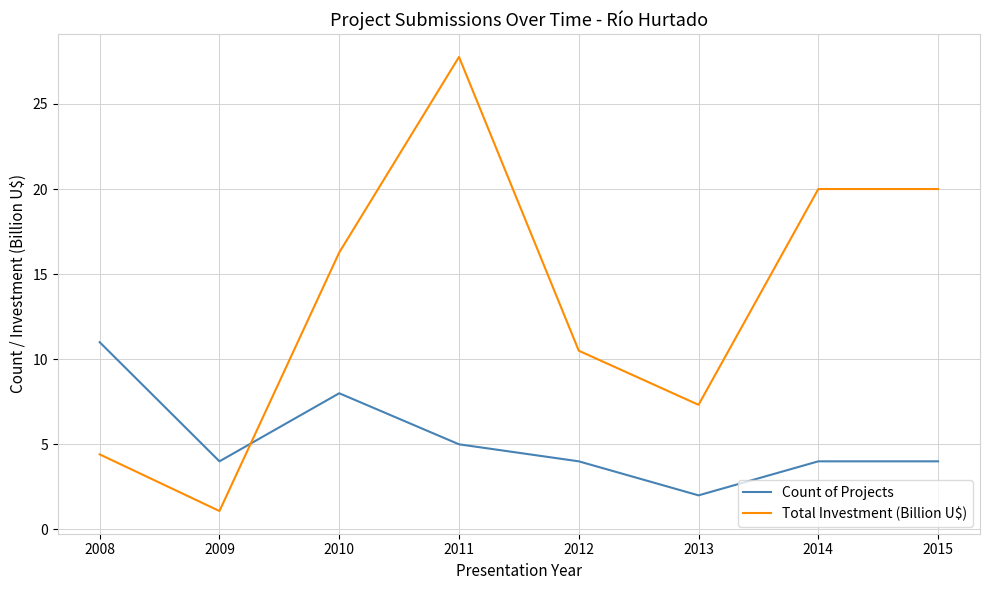

How many interior local valleys does the Total Investment (Billion U$) series have?

2